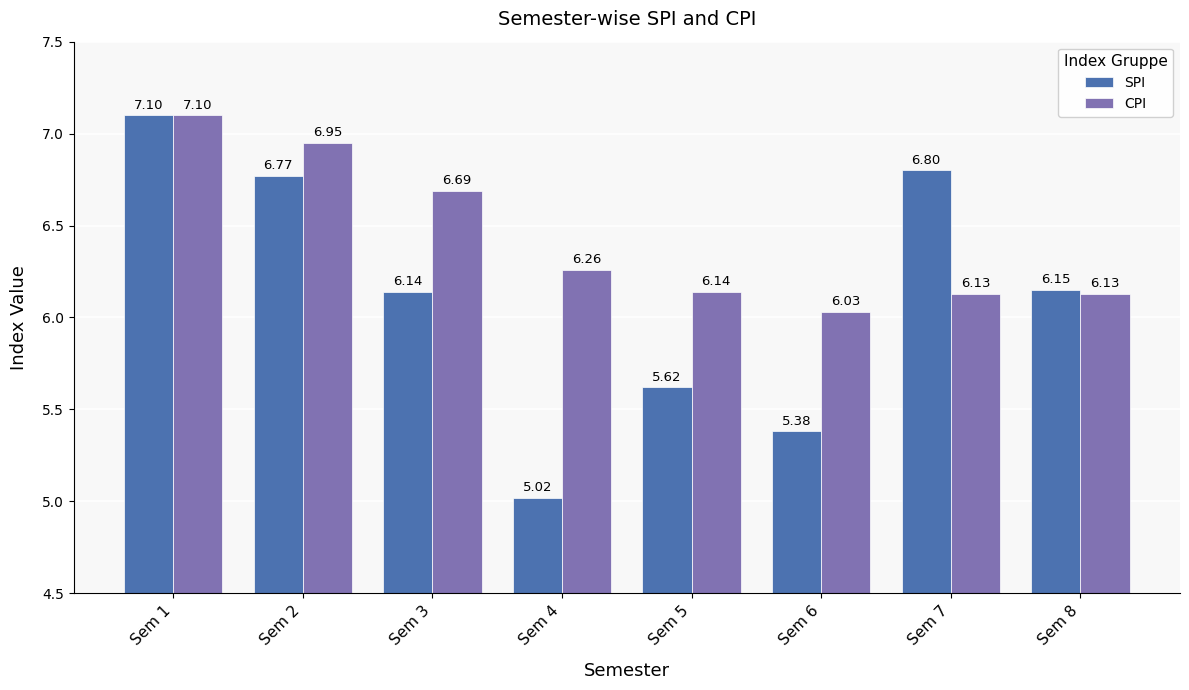

How many data points in SPI are above 6?

5